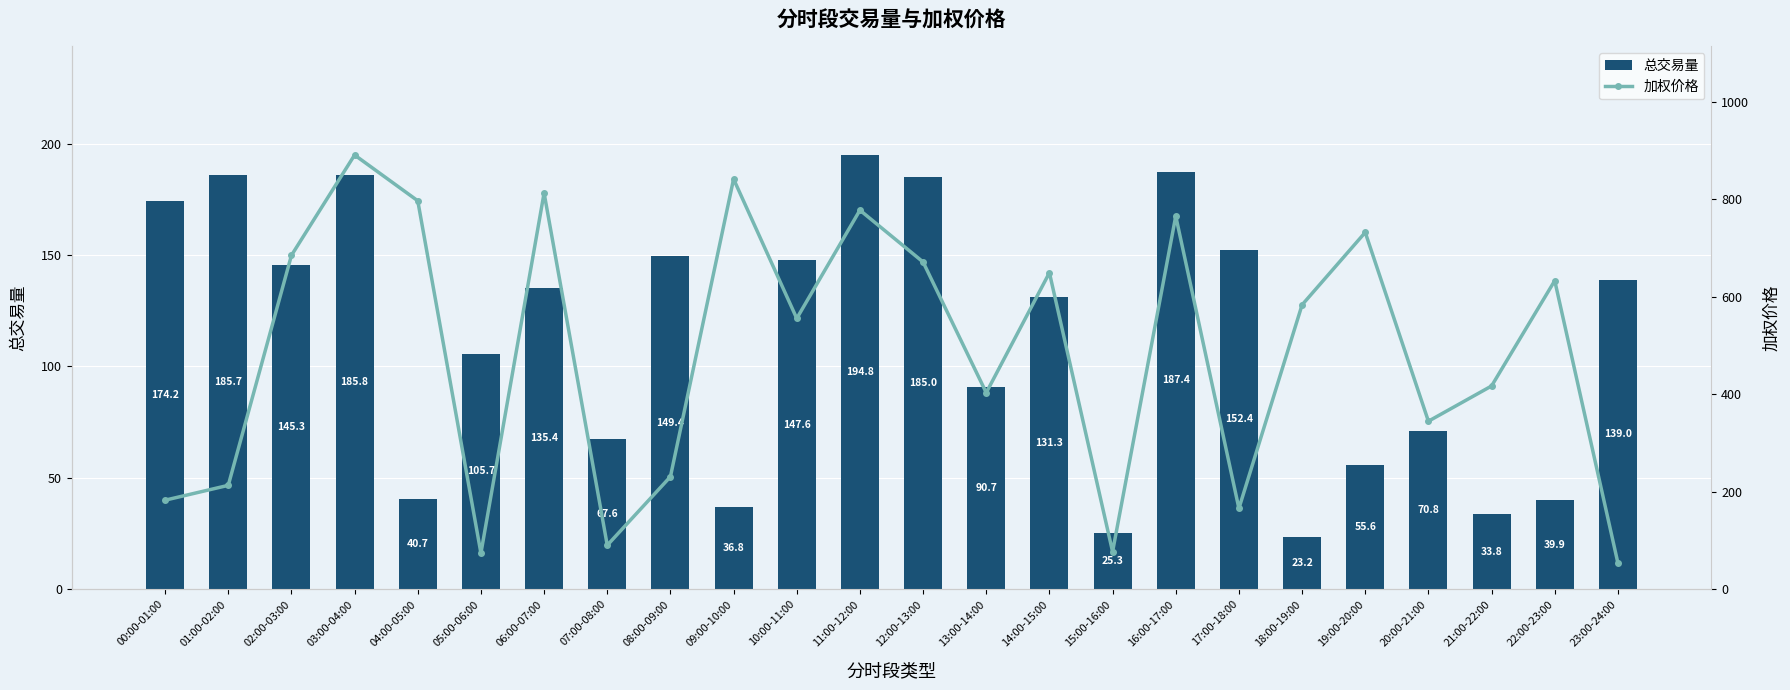

True or false: 加权价格 has a value of 684.7 at 02:00-03:00.

True